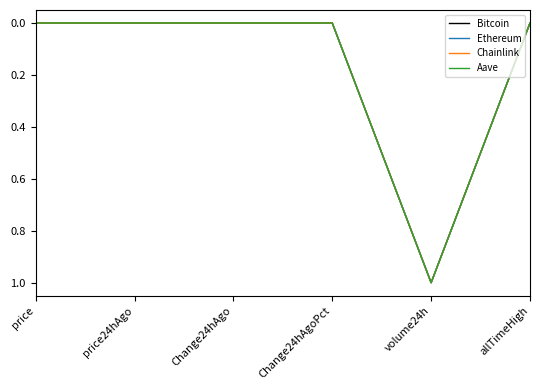

Between Change24hAgo and volume24h, which series saw the biggest shift?

Chainlink